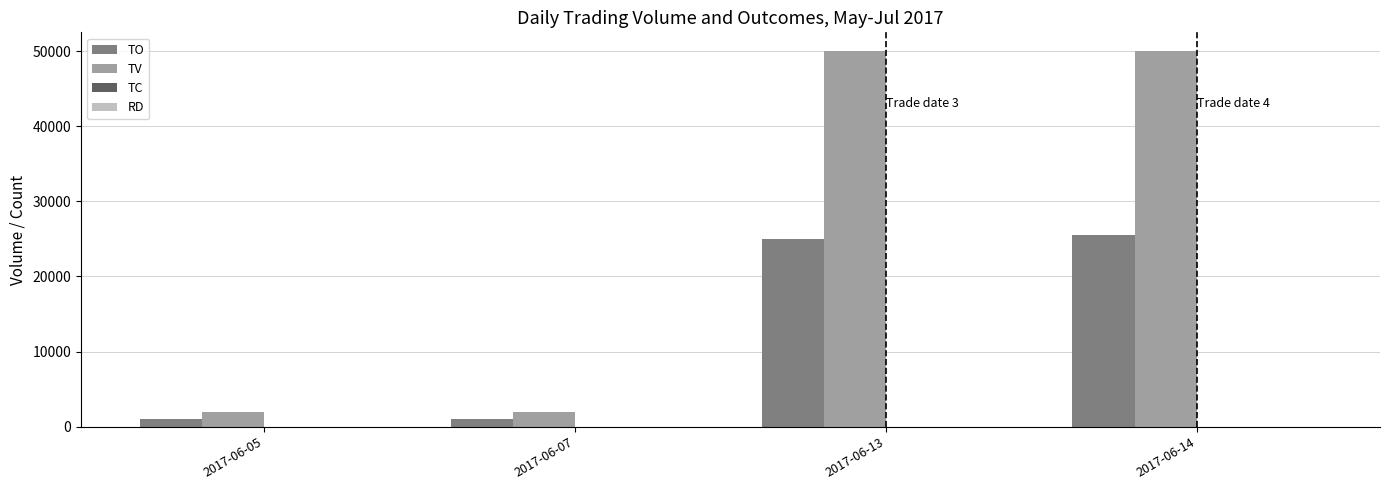

The TV series shows 31819 at 2017-06-14. True or false?

False